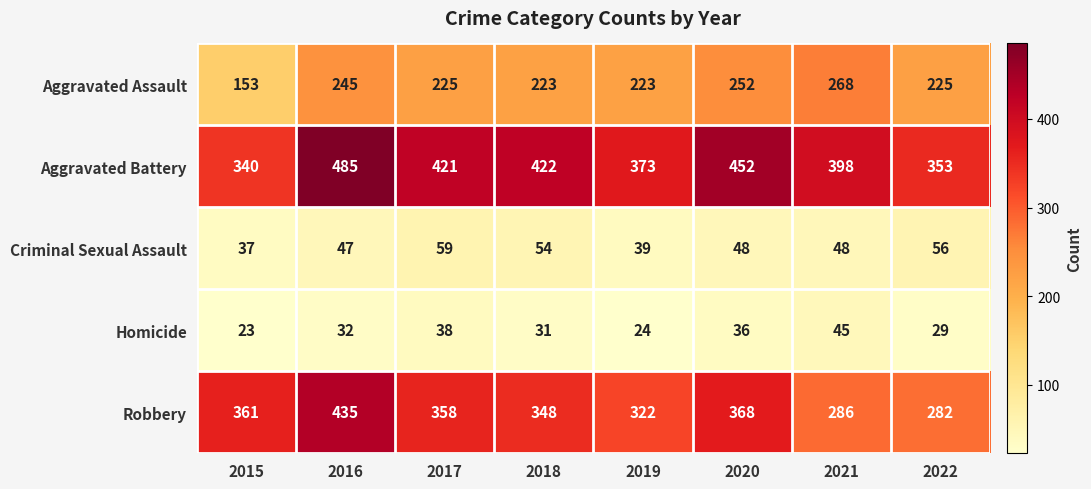

At which label does Criminal Sexual Assault first exceed 48?

2017